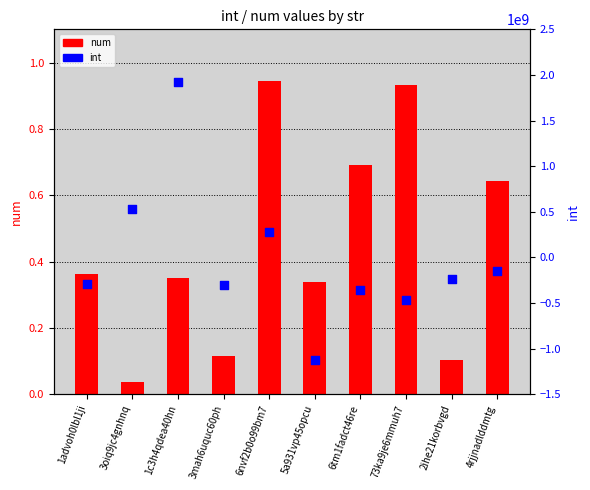

Is the value of num at 5a931vp45opcu greater than the value of int at 6nvf2b0o99bm7?

No